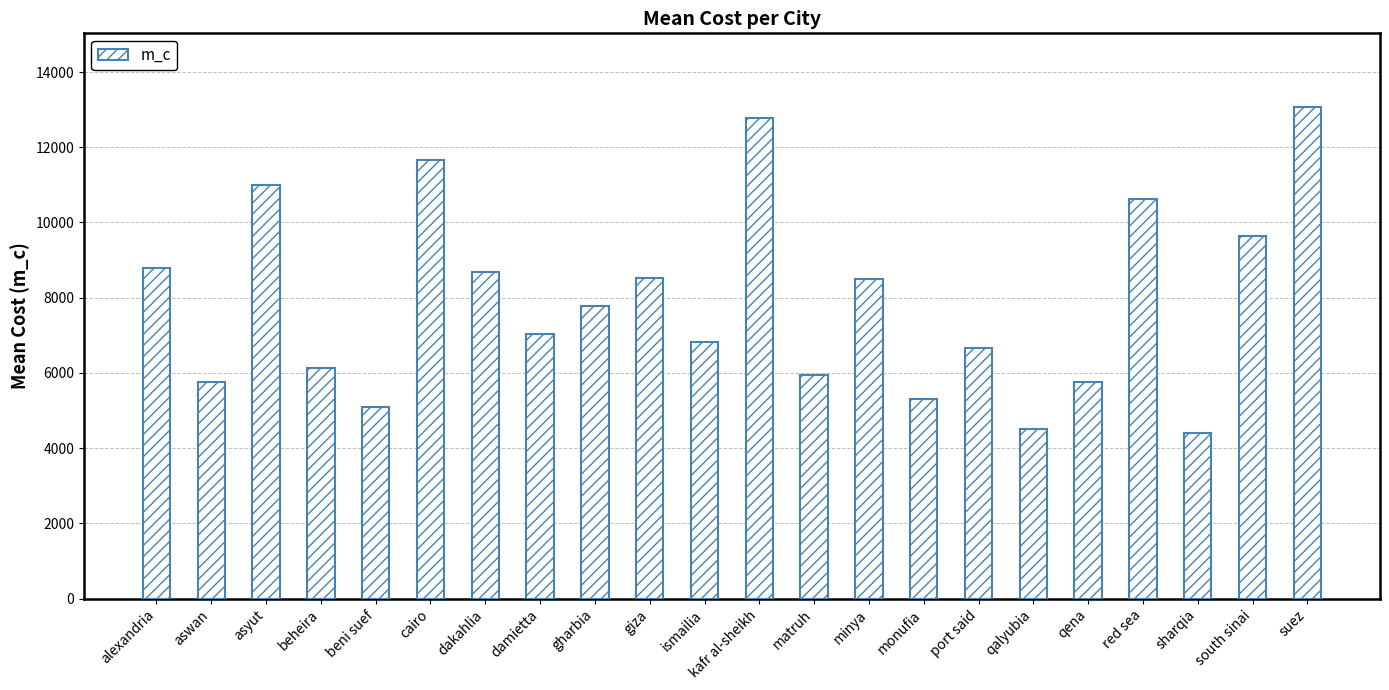

What is the minimum value shown in the chart?

4407.4